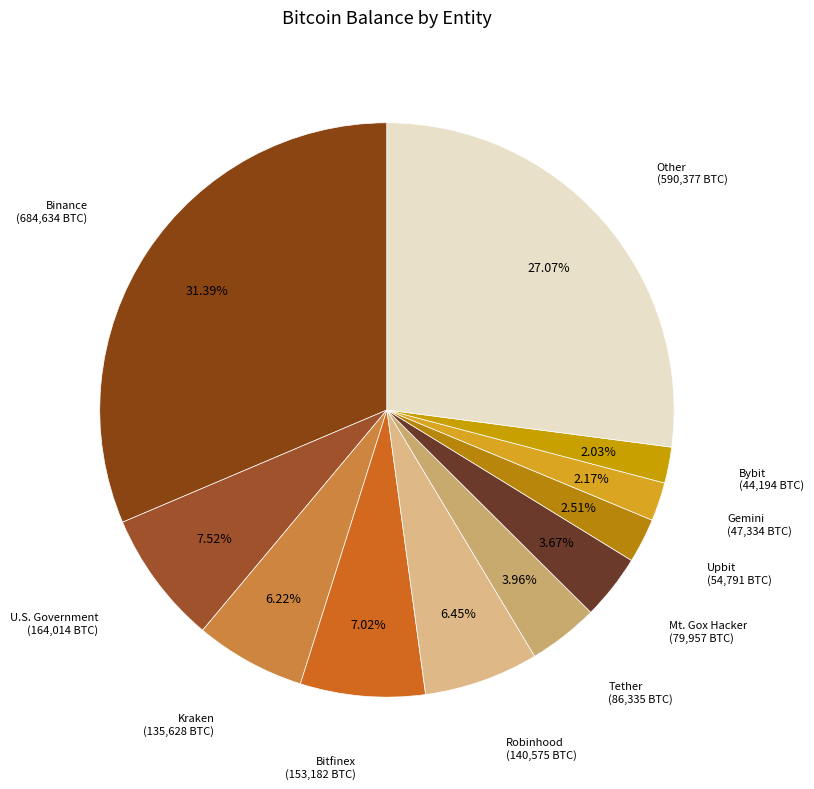

Rank the categories by value from highest to lowest.

Binance, Other, U.S. Government, Bitfinex, Robinhood, Kraken, Tether, Mt. Gox Hacker, Upbit, Gemini, Bybit